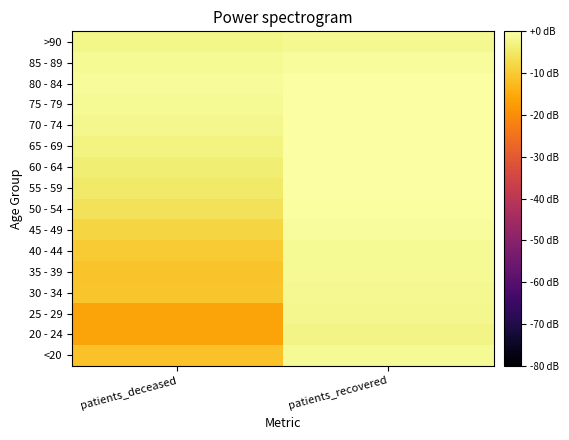

What is the total value across all series at patients_deceased?

-109.7